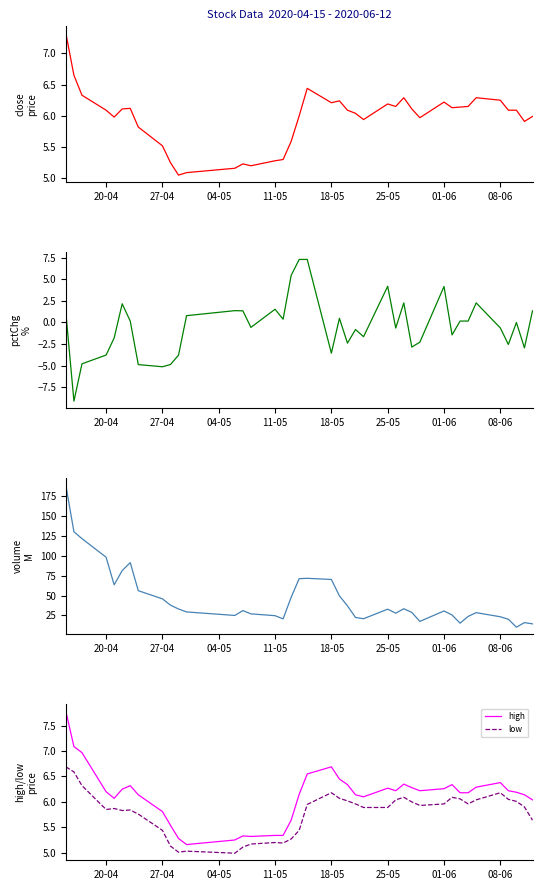

True or false: high and low cross at least once.

False